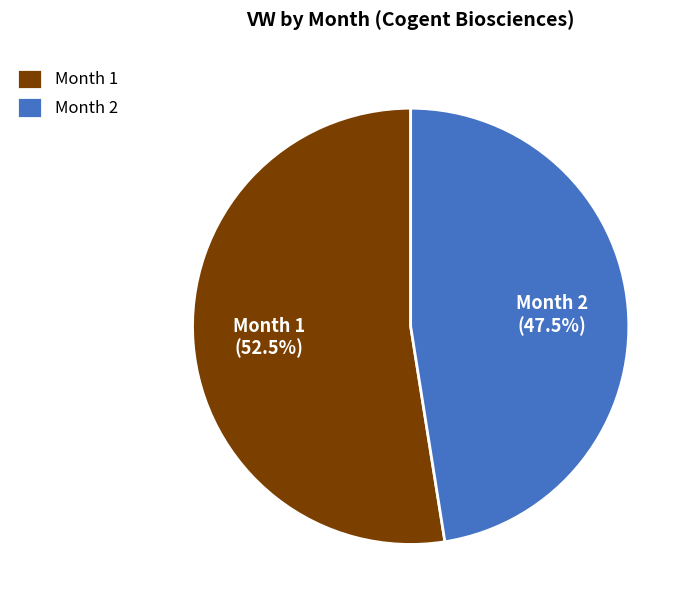

Which slice represents more than half of the pie?

Month 1